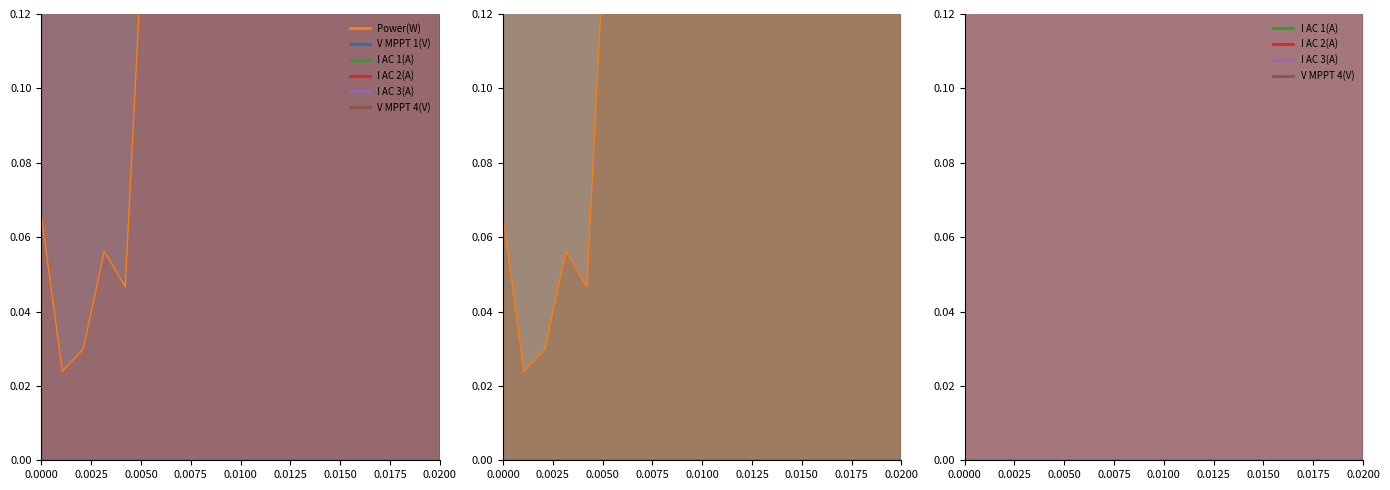

How many distinct data groups are displayed?

6